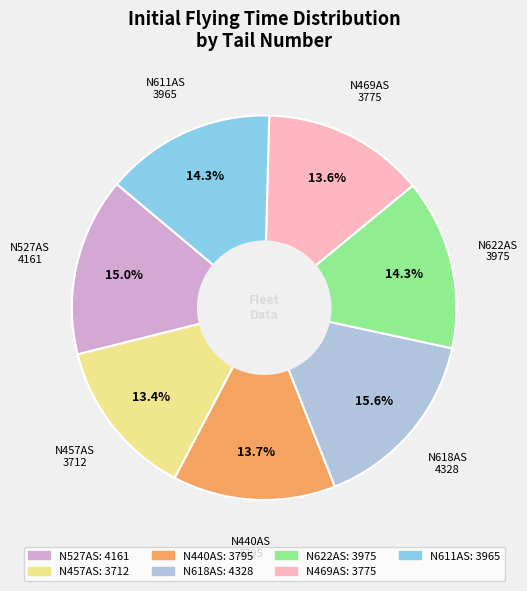

Does N469AS represent more than half of the total?

No